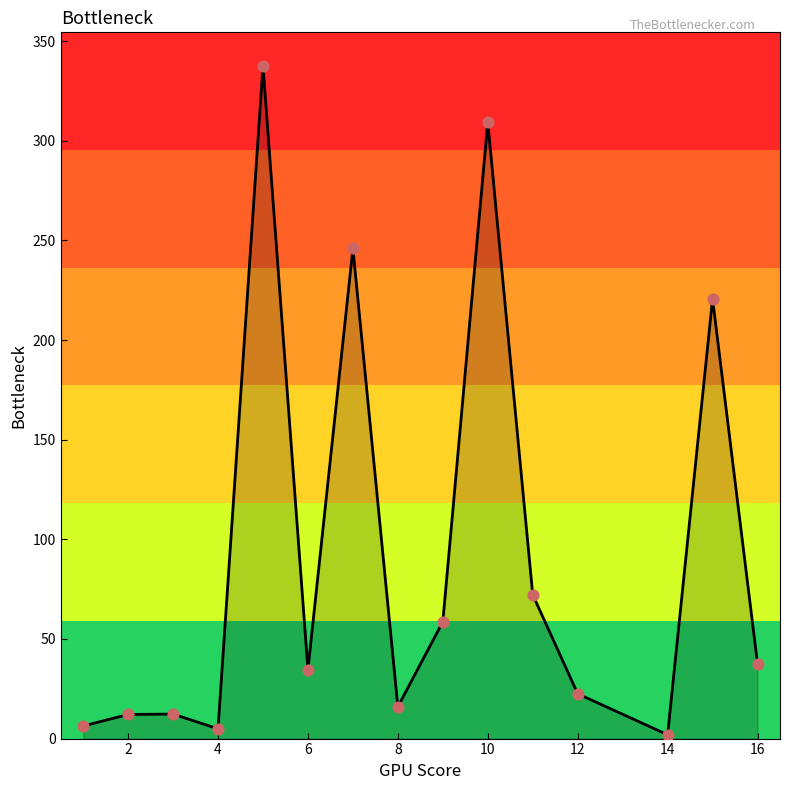

What is the difference between the maximum and minimum values?

335.7